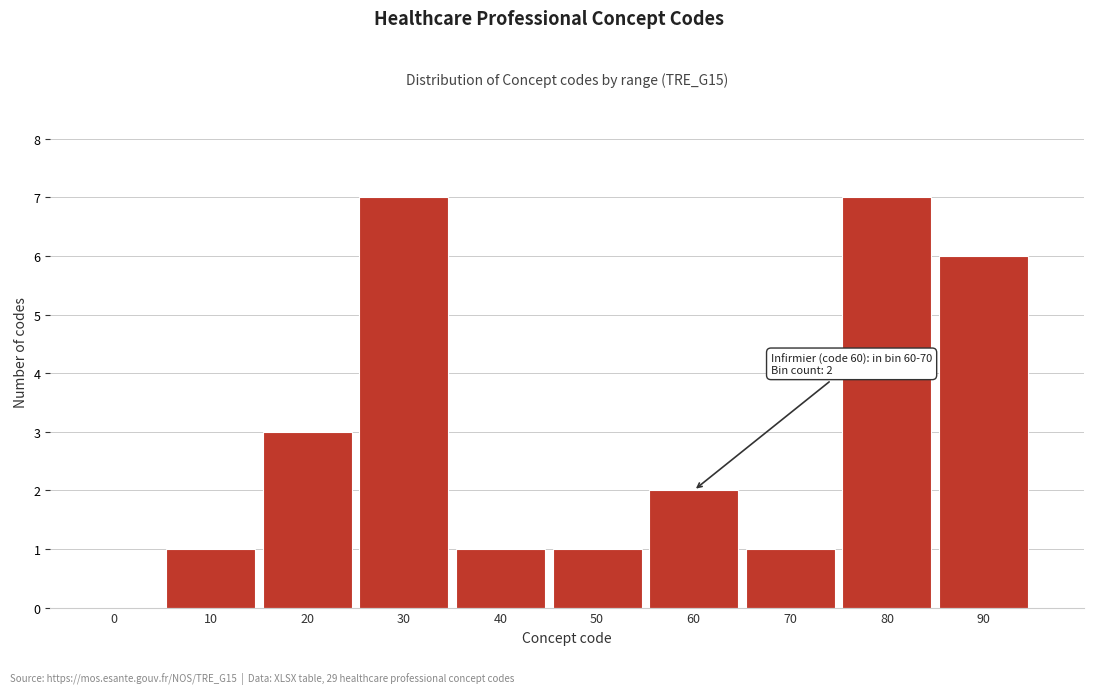

Reading left to right, transcribe all the data shown in this chart.

0=0	10=1	20=3	30=7	40=1	50=1	60=2	70=1	80=7	90=6